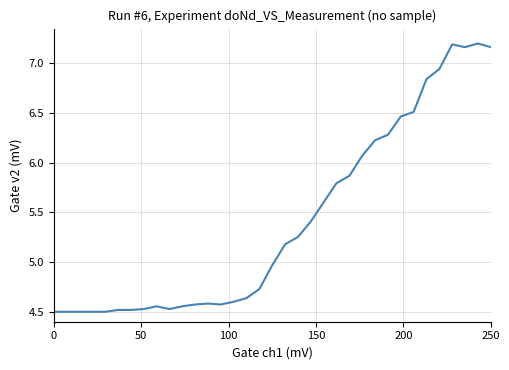

What is the minimum value shown in the chart?

4.5